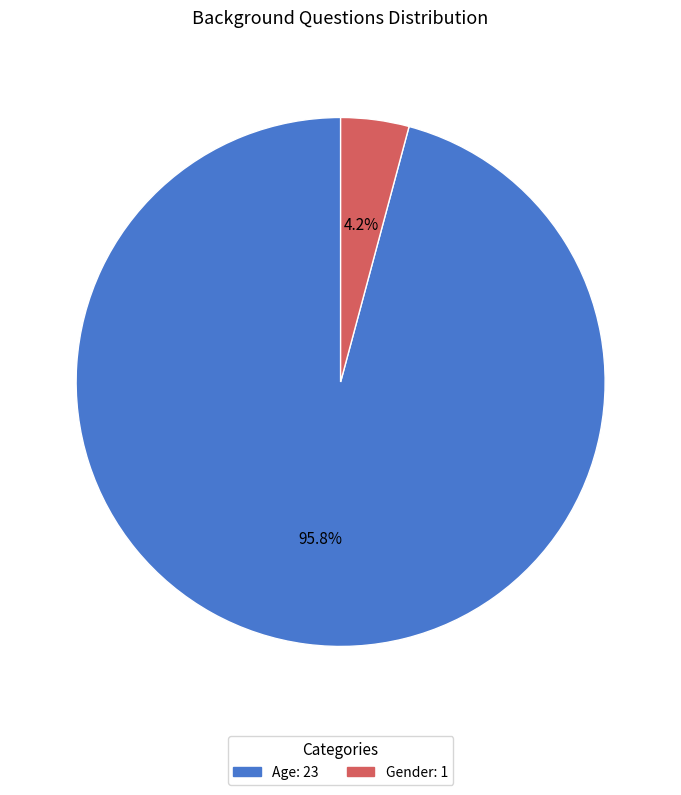

Does any single category account for the majority?

Yes